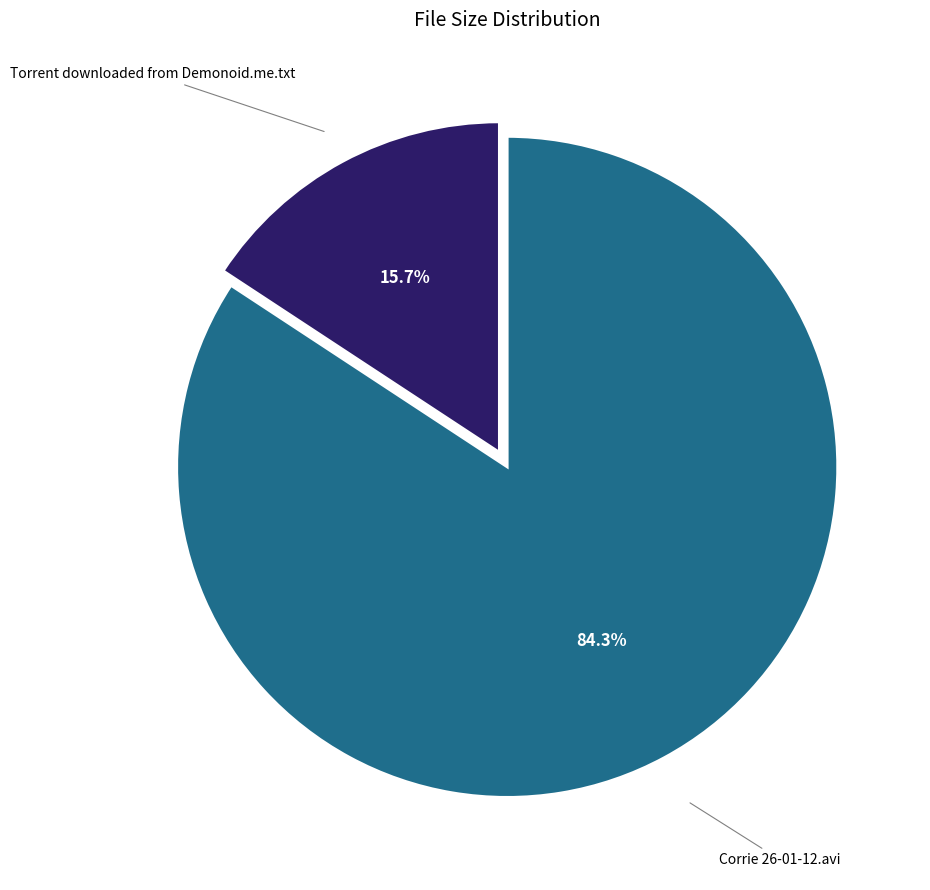

What is the total percentage of Corrie 26-01-12.avi and Torrent downloaded from Demonoid.me.txt?

100.0%